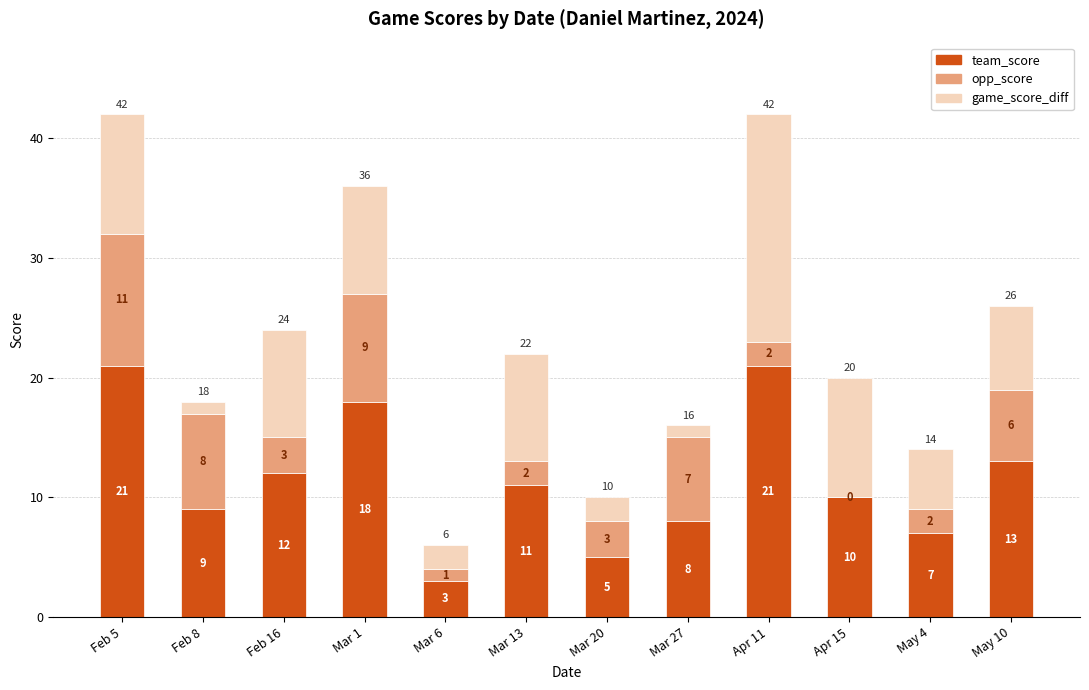

What is the total value across all series at Mar 1?

36